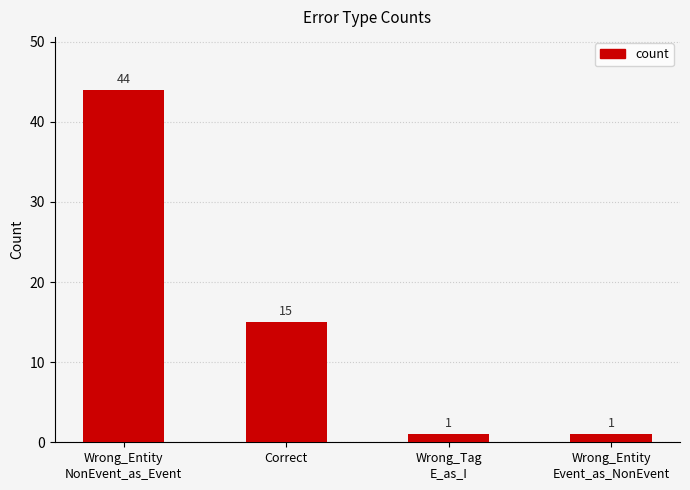

What is the sum of the values at Wrong_Entity
Event_as_NonEvent and Wrong_Tag
E_as_I?

2